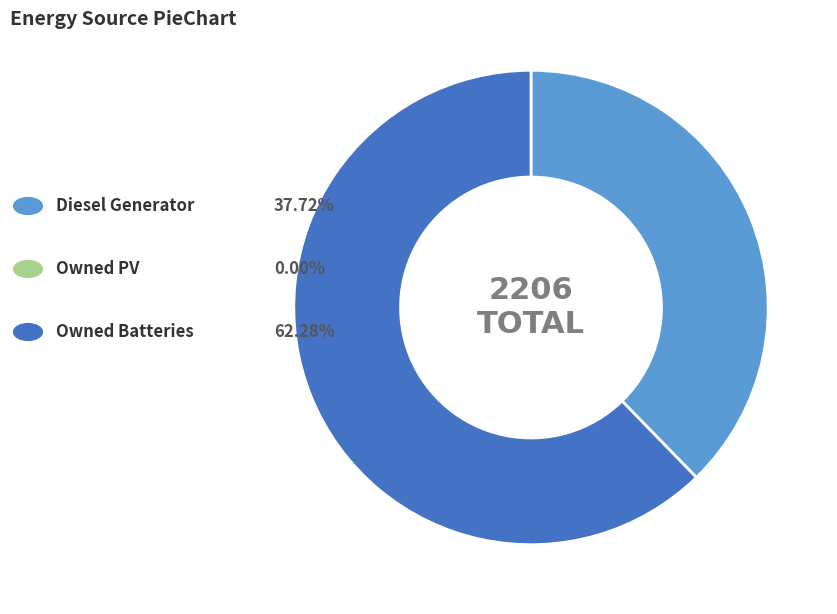

Is there any slice that represents more than half of the pie?

Yes